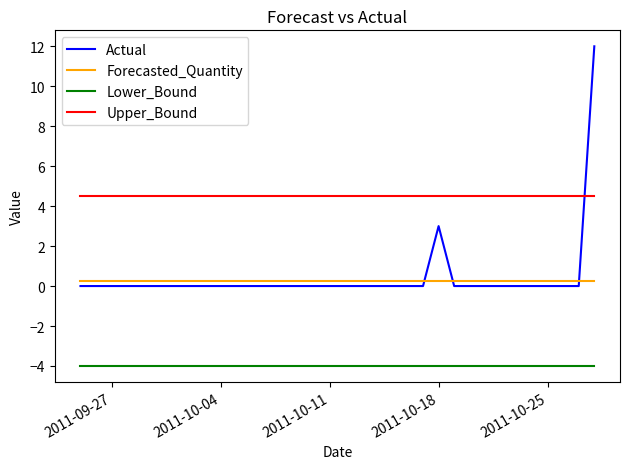

Which series has the widest spread of values?

Actual